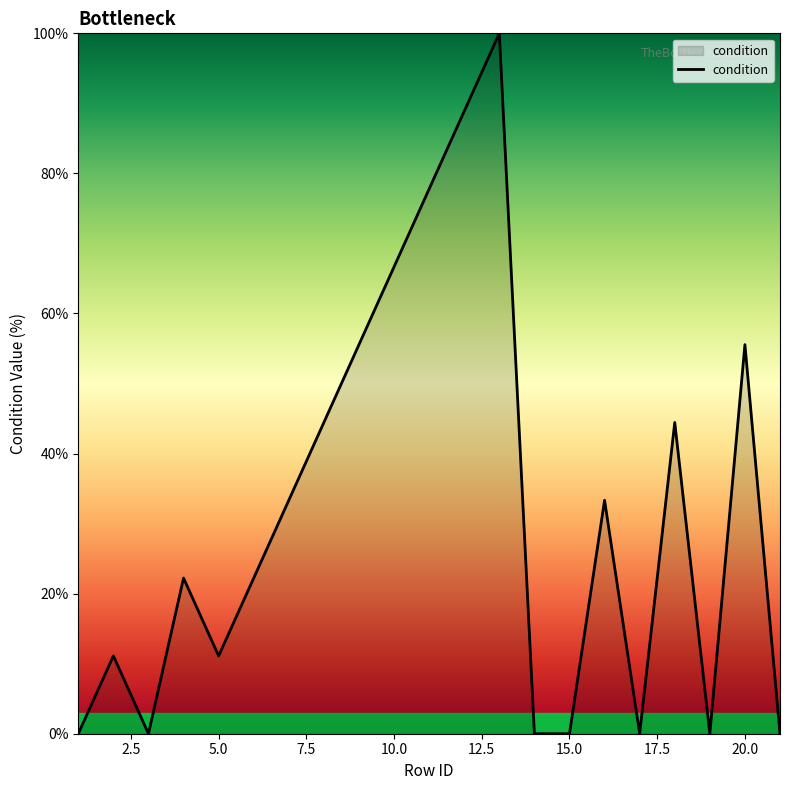

What is the difference between the maximum and minimum values?

100.0